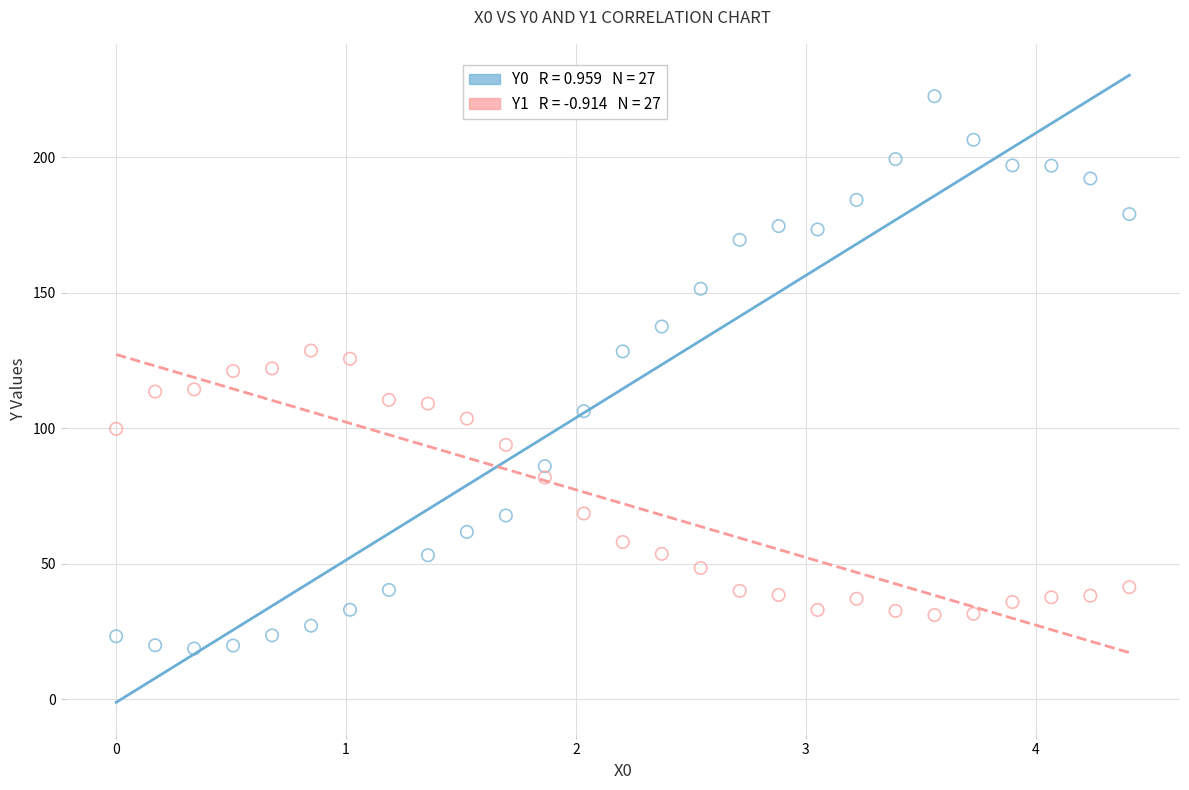

Across all data points, what is the range of Y values (max minus min)?

203.8